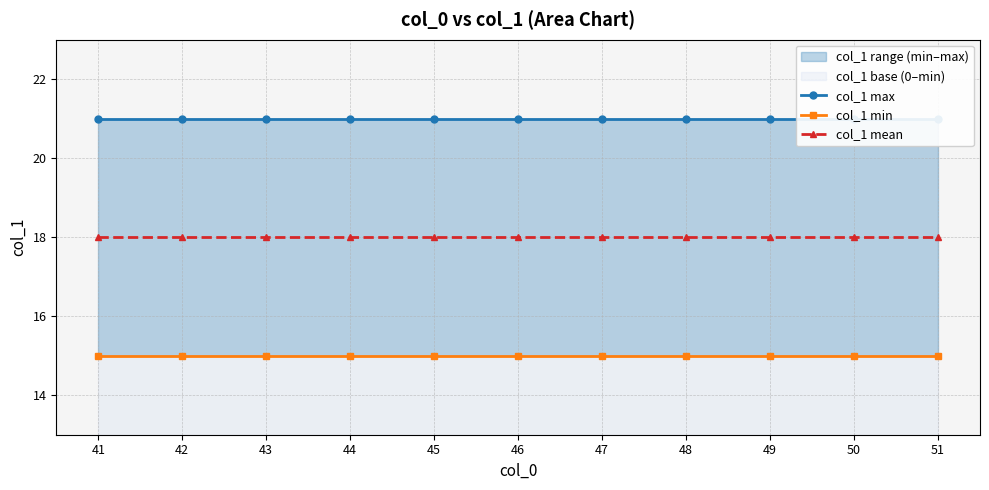

The value of col_1 min at 47 is 15. True or false?

True